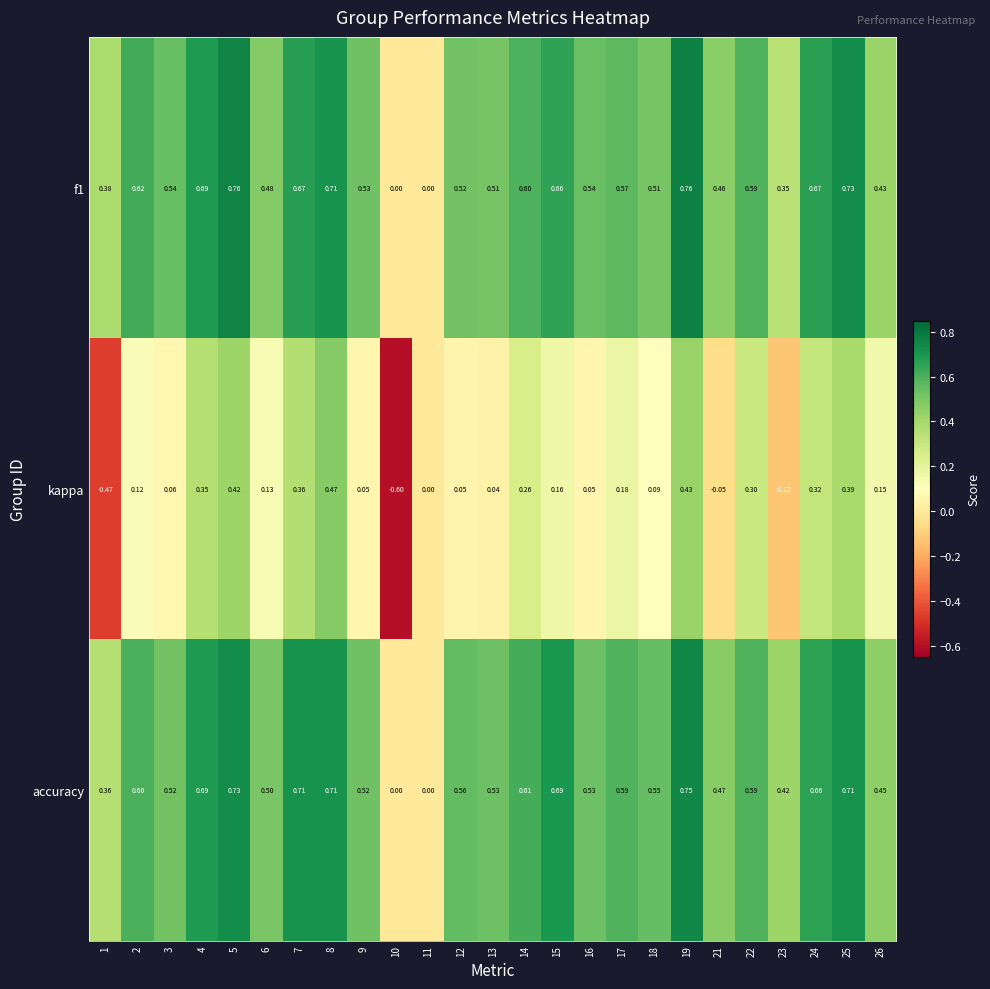

How many data points in f1 are above 0?

23